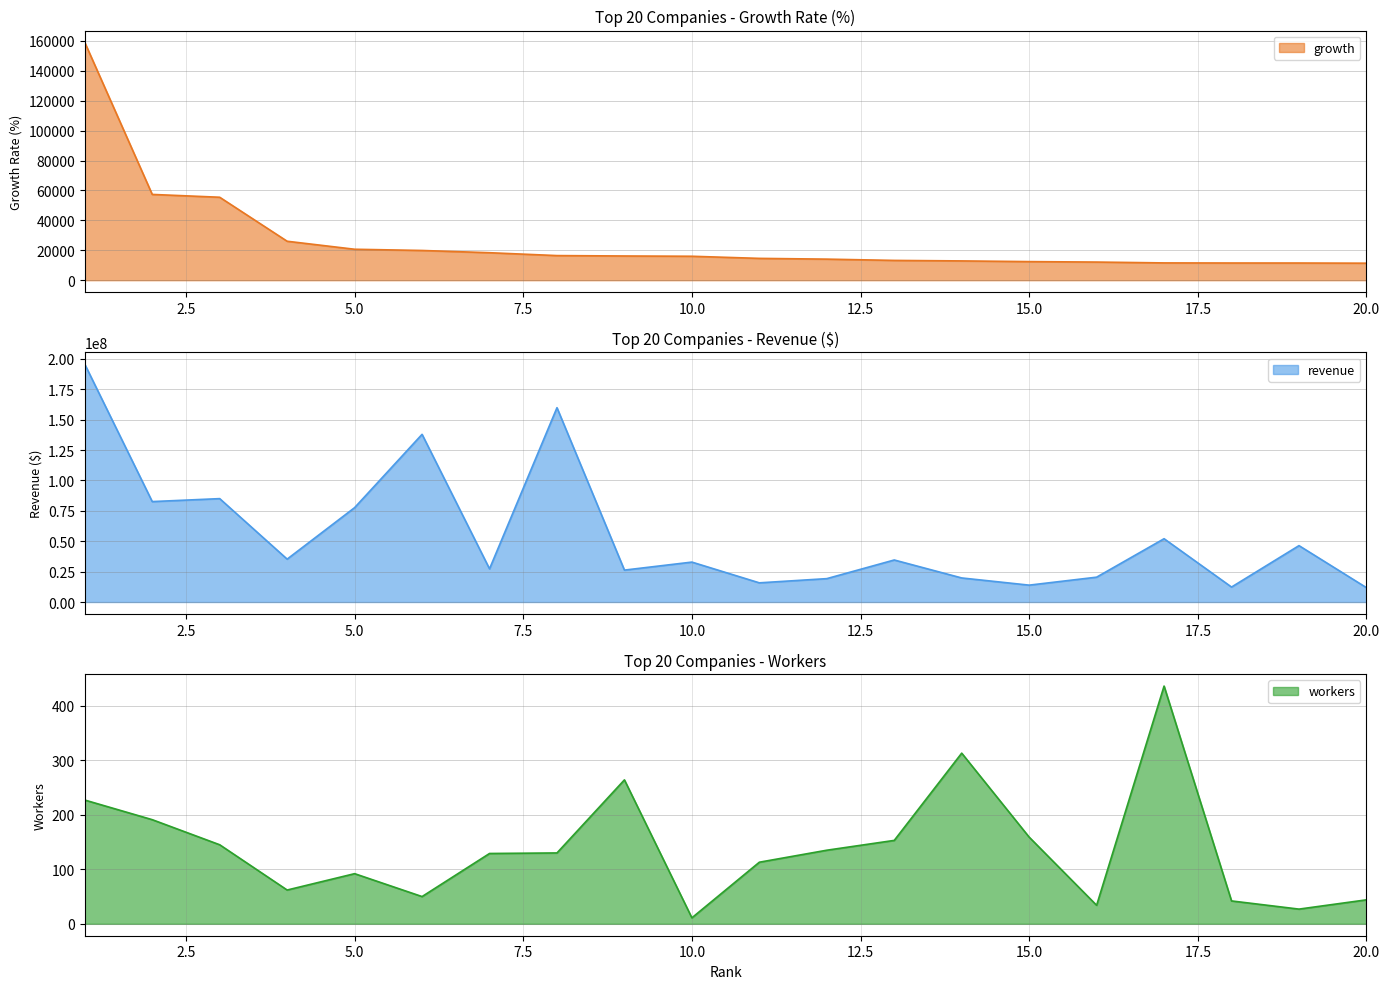

Count the number of data series in this chart.

3